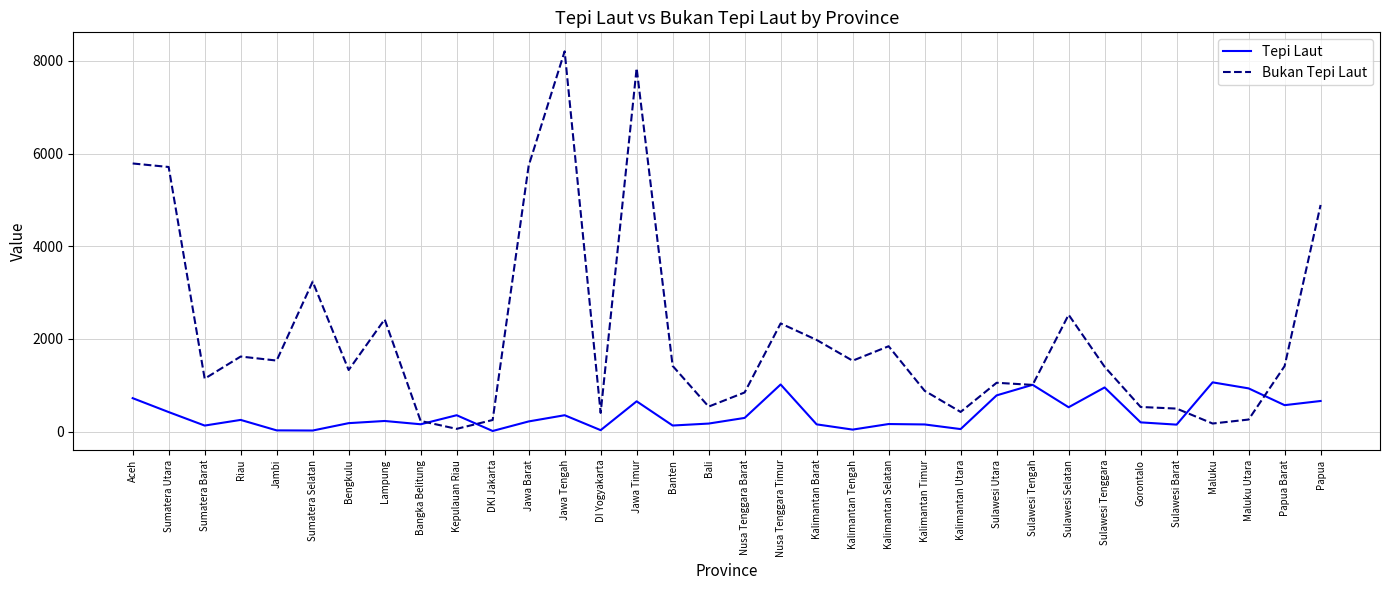

True or false: Tepi Laut has a value of 934 at Maluku Utara.

True